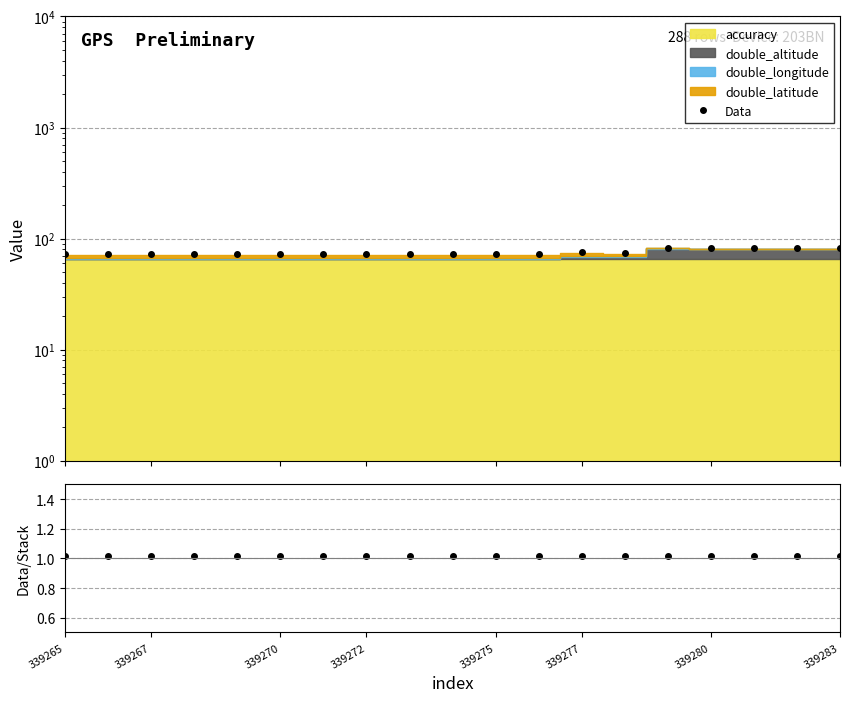

At which label does Data reach its minimum?

11